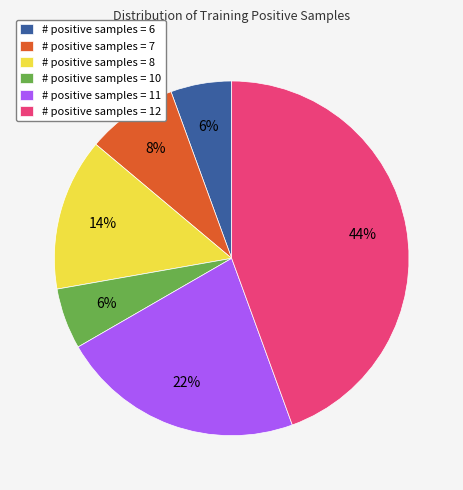

Which slice is the largest?

# positive samples = 12